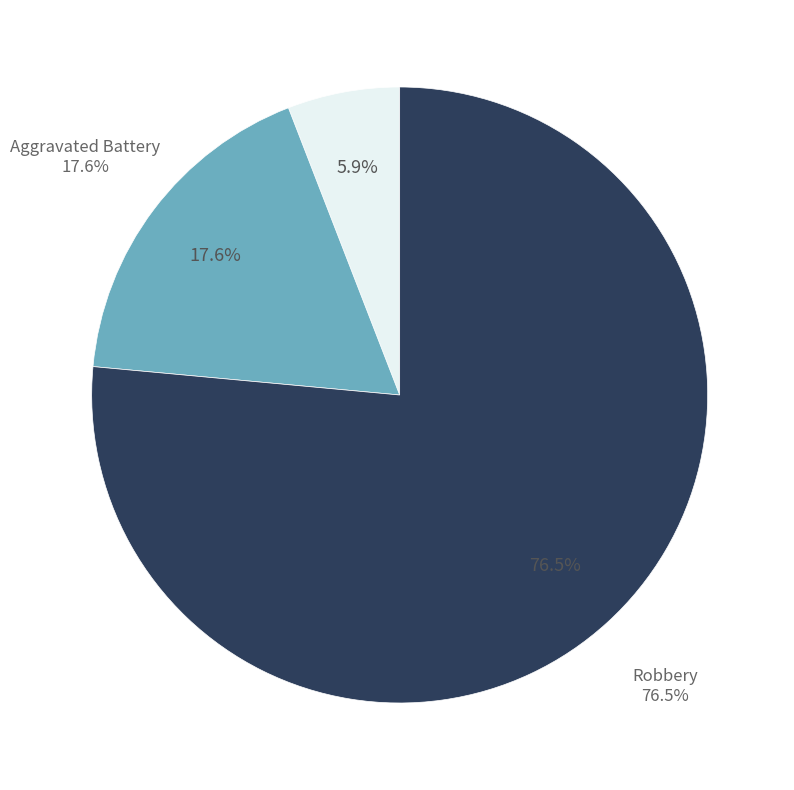

To the nearest percent, what is the difference between the largest and smallest slice percentages?

71%